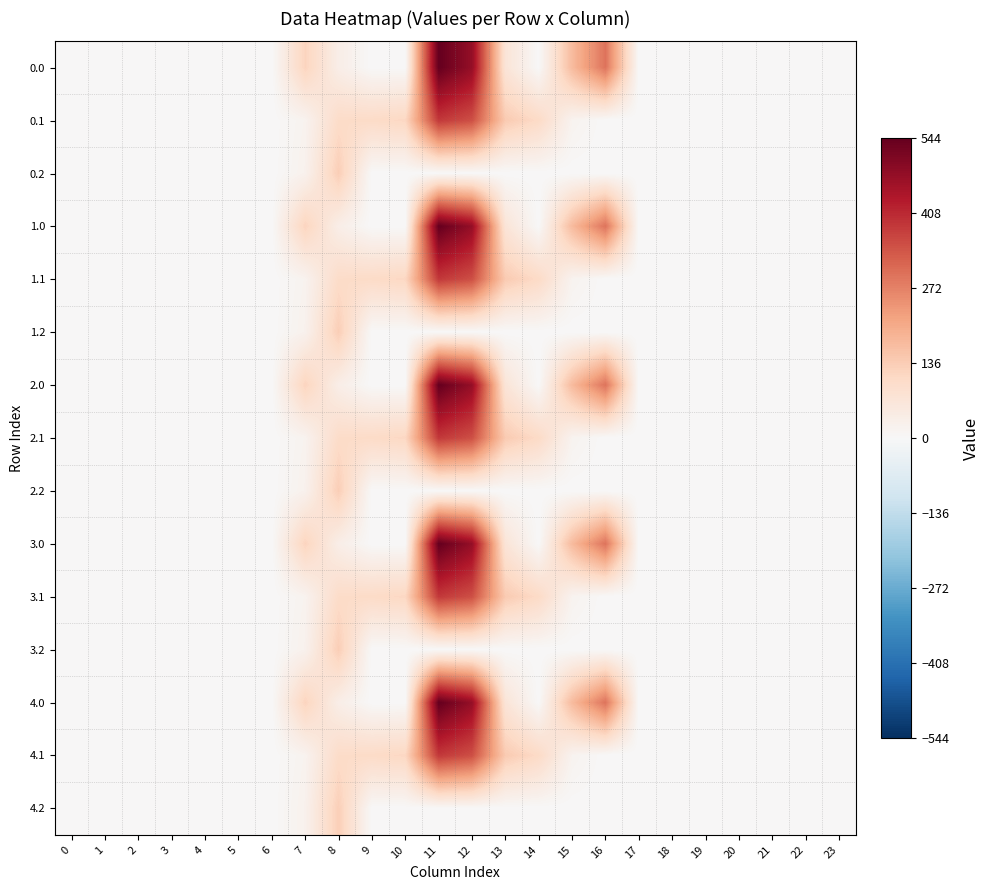

Reading left to right, extract all data points from this chart.

0.0: 0=0.0	1=0.0	2=0.0	3=0.0	4=0.0	5=0.0	6=0.0	7=120.6	8=35.0	9=0.0	10=0.0	11=544.3	12=477.2	13=70.2	14=0.3	15=172.8	16=294.5	17=0.0	18=0.0	19=0.0	20=0.0	21=0.0	22=0.0	23=0.0
0.1: 0=0.0	1=0.0	2=0.0	3=0.0	4=0.0	5=0.0	6=0.0	7=17.7	8=102.3	9=104.8	10=114.0	11=384.7	12=350.8	13=141.2	14=105.5	15=17.3	16=0.0	17=0.0	18=0.0	19=0.0	20=0.0	21=0.0	22=0.0	23=0.0
0.2: 0=0.0	1=0.0	2=0.0	3=0.0	4=0.0	5=0.0	6=0.0	7=22.3	8=134.2	9=0.0	10=0.0	11=0.0	12=0.0	13=0.0	14=0.0	15=0.0	16=0.0	17=0.0	18=0.0	19=0.0	20=0.0	21=0.0	22=0.0	23=0.0
1.0: 0=0.0	1=0.0	2=0.0	3=0.0	4=0.0	5=0.0	6=0.0	7=120.6	8=35.0	9=0.0	10=0.0	11=544.3	12=477.2	13=70.2	14=0.3	15=172.8	16=294.5	17=0.0	18=0.0	19=0.0	20=0.0	21=0.0	22=0.0	23=0.0
1.1: 0=0.0	1=0.0	2=0.0	3=0.0	4=0.0	5=0.0	6=0.0	7=17.7	8=102.3	9=104.8	10=114.0	11=384.7	12=350.8	13=141.2	14=105.5	15=17.3	16=0.0	17=0.0	18=0.0	19=0.0	20=0.0	21=0.0	22=0.0	23=0.0
1.2: 0=0.0	1=0.0	2=0.0	3=0.0	4=0.0	5=0.0	6=0.0	7=22.3	8=134.2	9=0.0	10=0.0	11=0.0	12=0.0	13=0.0	14=0.0	15=0.0	16=0.0	17=0.0	18=0.0	19=0.0	20=0.0	21=0.0	22=0.0	23=0.0
2.0: 0=0.0	1=0.0	2=0.0	3=0.0	4=0.0	5=0.0	6=0.0	7=120.6	8=35.0	9=0.0	10=0.0	11=544.3	12=477.2	13=70.2	14=0.3	15=172.8	16=294.5	17=0.0	18=0.0	19=0.0	20=0.0	21=0.0	22=0.0	23=0.0
2.1: 0=0.0	1=0.0	2=0.0	3=0.0	4=0.0	5=0.0	6=0.0	7=17.7	8=102.3	9=104.8	10=114.0	11=384.7	12=350.8	13=141.2	14=105.5	15=17.3	16=0.0	17=0.0	18=0.0	19=0.0	20=0.0	21=0.0	22=0.0	23=0.0
2.2: 0=0.0	1=0.0	2=0.0	3=0.0	4=0.0	5=0.0	6=0.0	7=22.3	8=134.2	9=0.0	10=0.0	11=0.0	12=0.0	13=0.0	14=0.0	15=0.0	16=0.0	17=0.0	18=0.0	19=0.0	20=0.0	21=0.0	22=0.0	23=0.0
3.0: 0=0.0	1=0.0	2=0.0	3=0.0	4=0.0	5=0.0	6=0.0	7=120.6	8=35.0	9=0.0	10=0.0	11=544.3	12=477.2	13=70.2	14=0.0	15=172.8	16=294.5	17=0.0	18=0.0	19=0.0	20=0.0	21=0.0	22=0.0	23=0.0
3.1: 0=0.0	1=0.0	2=0.0	3=0.0	4=0.0	5=0.0	6=0.0	7=17.7	8=102.3	9=104.8	10=114.0	11=384.1	12=350.8	13=141.2	14=105.5	15=17.3	16=0.0	17=0.0	18=0.0	19=0.0	20=0.0	21=0.0	22=0.0	23=0.0
3.2: 0=0.0	1=0.0	2=0.0	3=0.0	4=0.0	5=0.0	6=0.0	7=22.3	8=134.2	9=0.0	10=0.0	11=0.0	12=0.0	13=0.0	14=0.0	15=0.0	16=0.0	17=0.0	18=0.0	19=0.0	20=0.0	21=0.0	22=0.0	23=0.0
4.0: 0=0.0	1=0.0	2=0.0	3=0.0	4=0.0	5=0.0	6=0.0	7=120.6	8=35.0	9=0.0	10=0.0	11=544.3	12=477.2	13=70.2	14=0.3	15=172.8	16=294.5	17=0.0	18=0.0	19=0.0	20=0.0	21=0.0	22=0.0	23=0.0
4.1: 0=0.0	1=0.0	2=0.0	3=0.0	4=0.0	5=0.0	6=0.0	7=17.7	8=102.3	9=104.8	10=114.0	11=384.7	12=350.8	13=141.2	14=105.5	15=17.3	16=0.0	17=0.0	18=0.0	19=0.0	20=0.0	21=0.0	22=0.0	23=0.0
4.2: 0=0.0	1=0.0	2=0.0	3=0.0	4=0.0	5=0.0	6=0.0	7=22.3	8=132.1	9=0.0	10=0.0	11=0.0	12=0.0	13=0.0	14=0.0	15=0.0	16=0.0	17=0.0	18=0.0	19=0.0	20=0.0	21=0.0	22=0.0	23=0.0